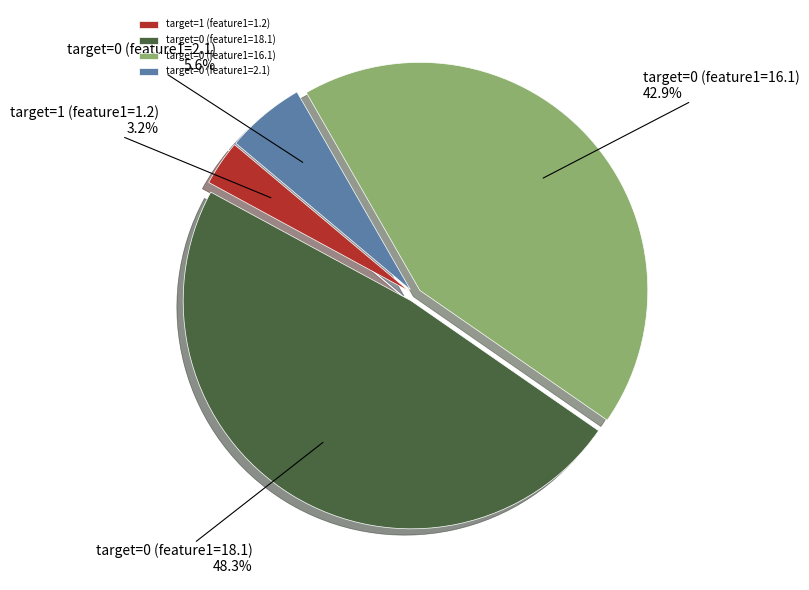

To the nearest percent, what is the combined percentage of target=1 (feature1=1.2) and target=0 (feature1=18.1)?

51%